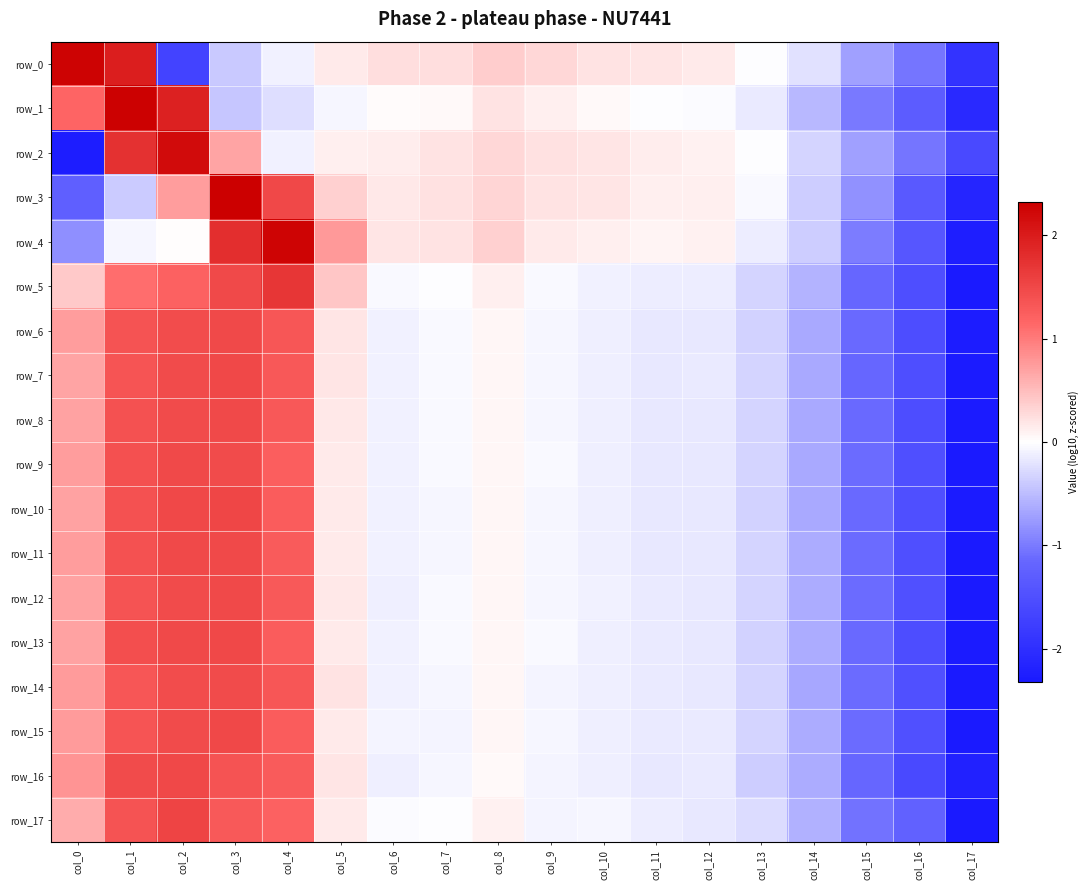

The row_6 series shows -2.3 at col_17. True or false?

True